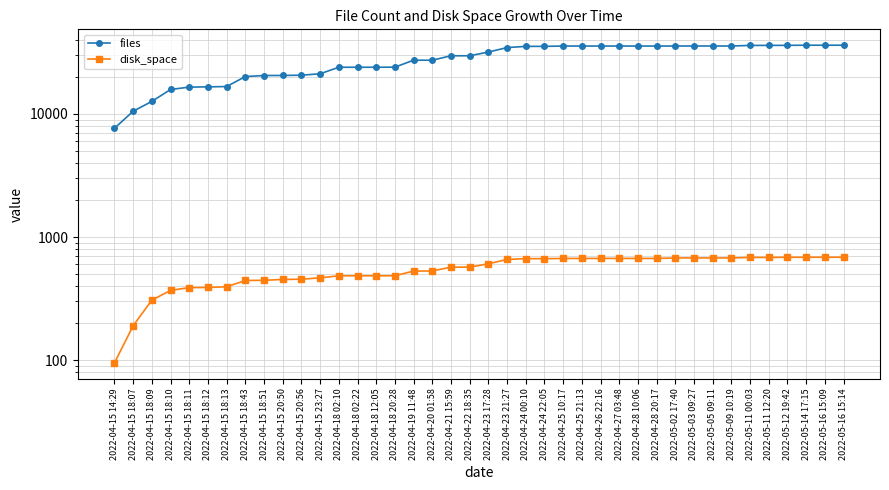

Which series has the largest total across all categories?

files